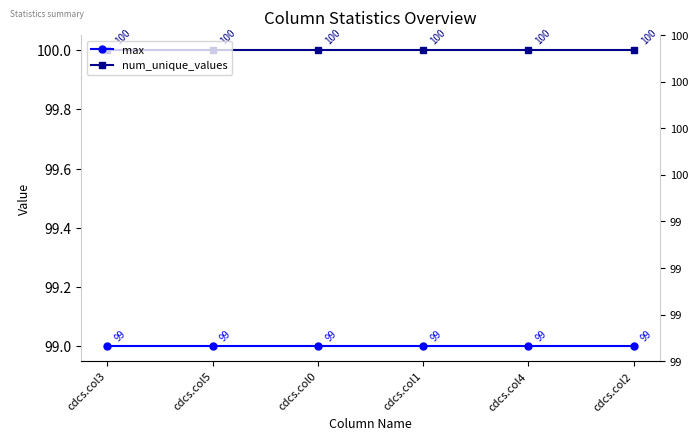

Rank the series by their average value, from highest to lowest.

num_unique_values, max